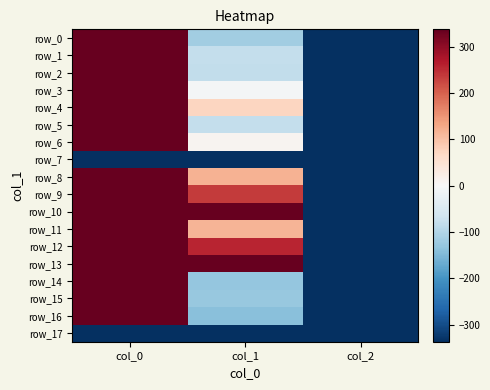

At how many categories does at least one series exceed 404?

2